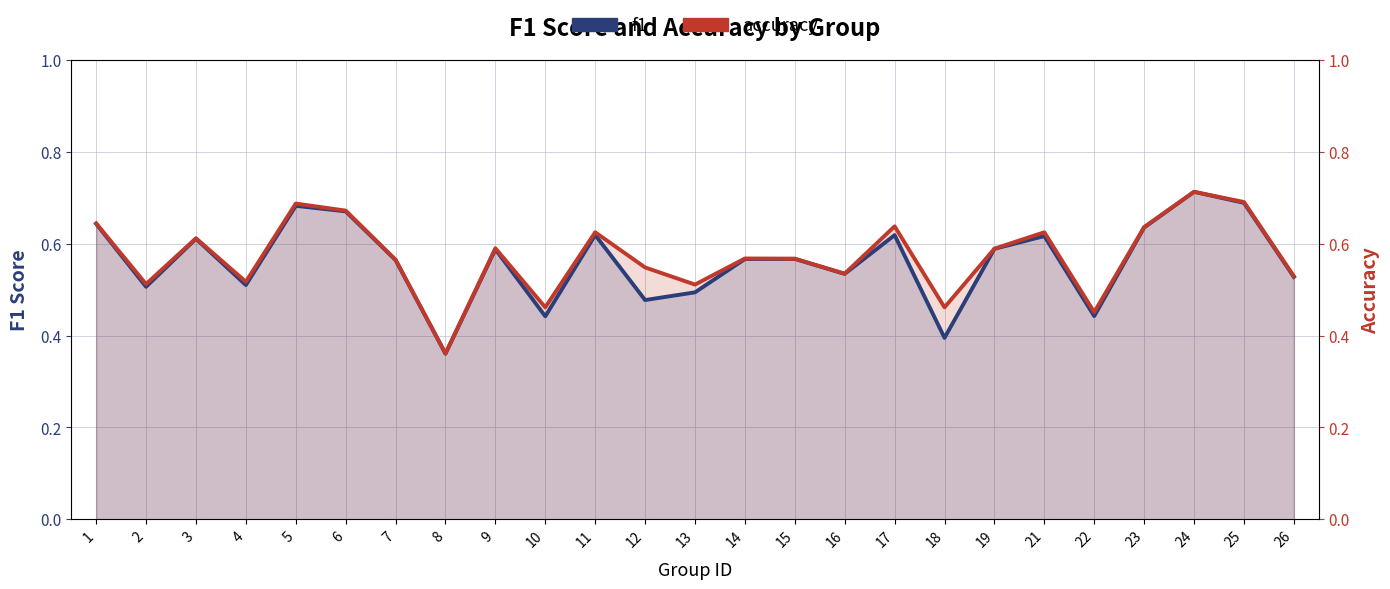

What is the difference between the maximum and minimum values in the f1 series?

0.4